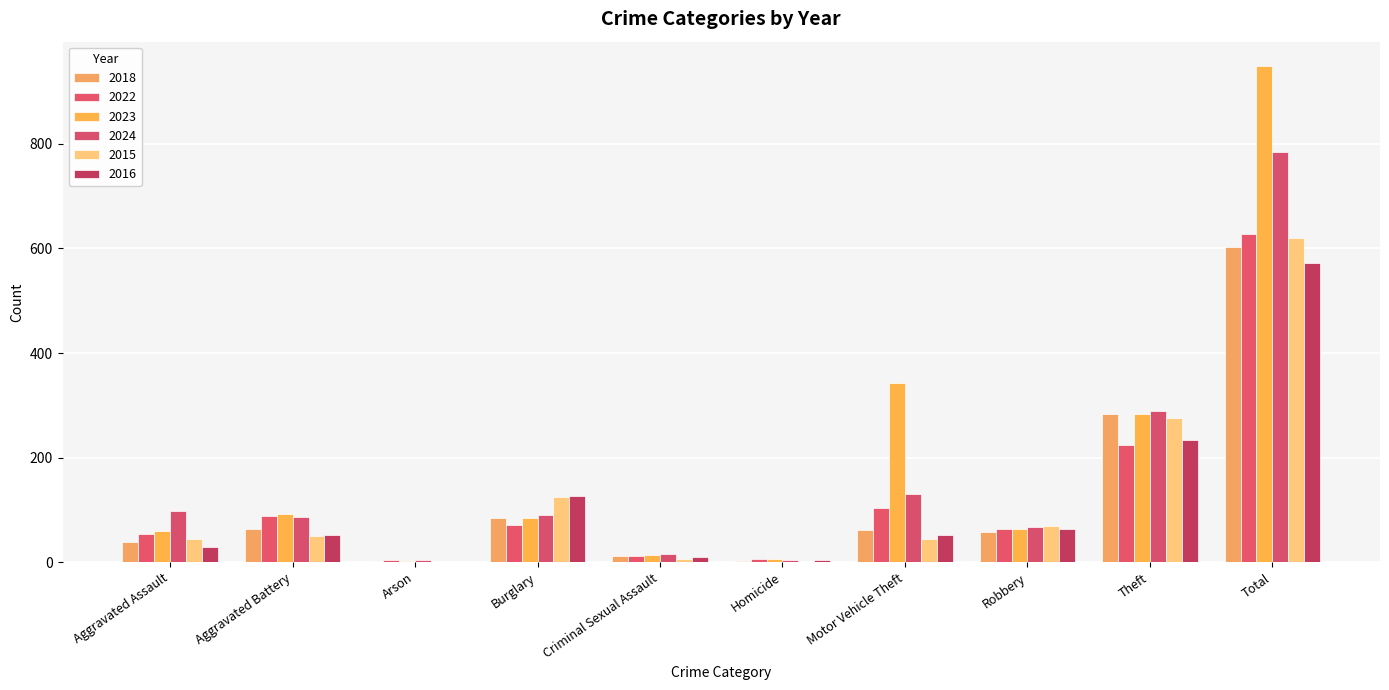

Which label corresponds to the largest value in the chart?

Total